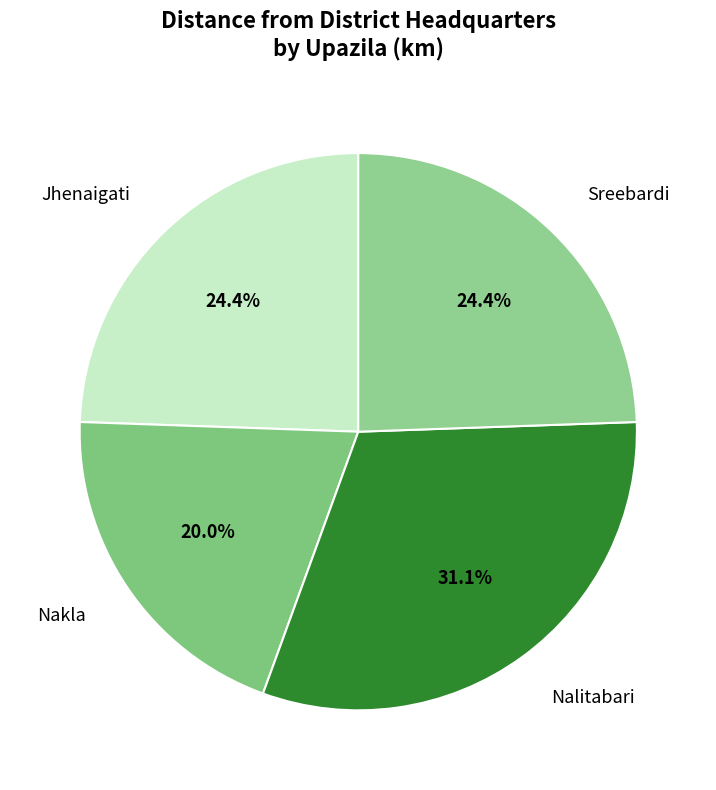

To the nearest percent, what portion does Jhenaigati represent?

24%